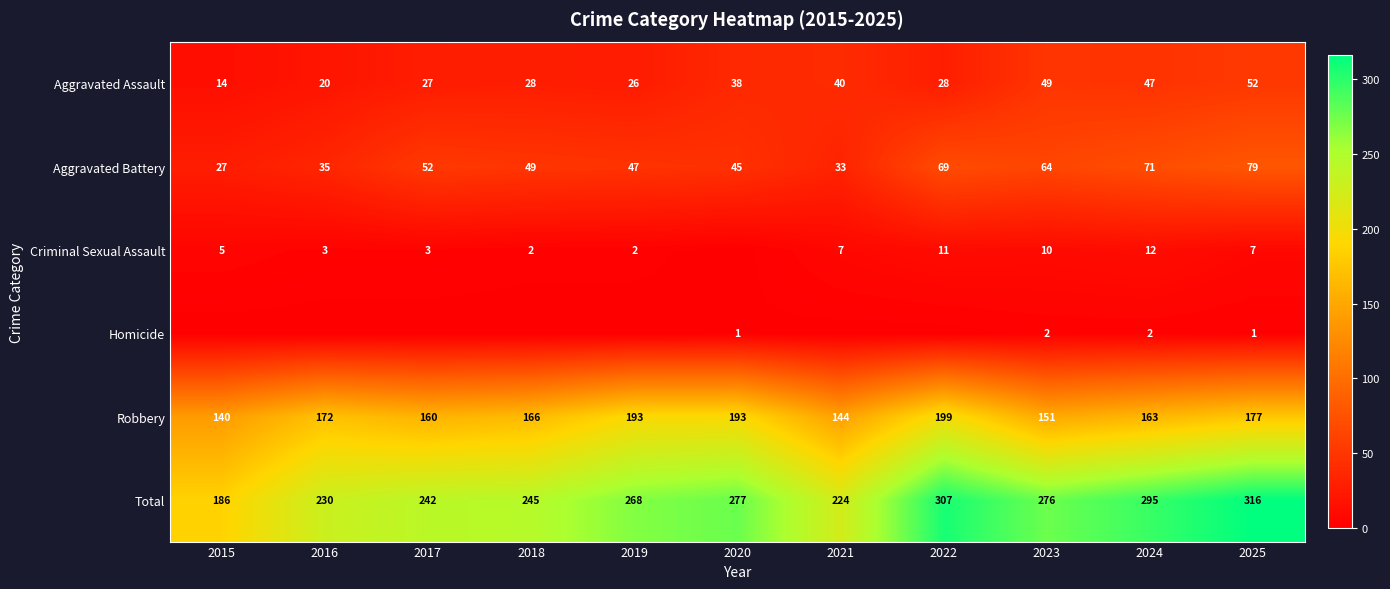

What is the average value of the Total series?

261